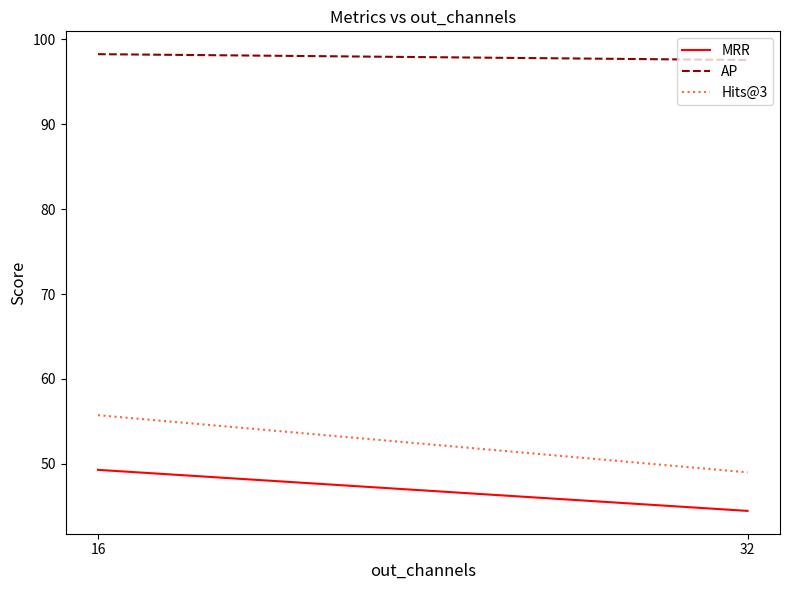

What is the sum of the Hits@3 values at 16 and 32?

104.7